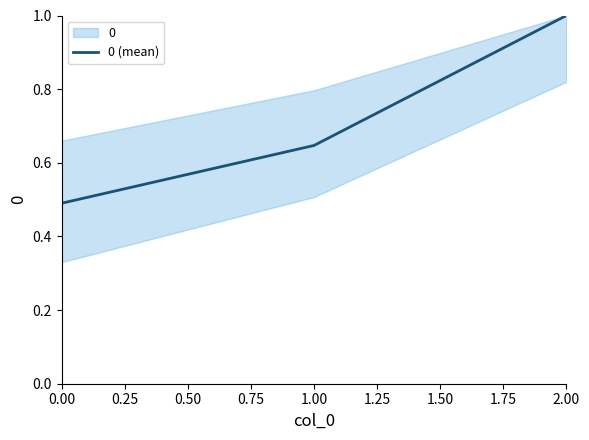

Reading right to left, what are all the values shown in this chart?

1.0	0.6	0.5